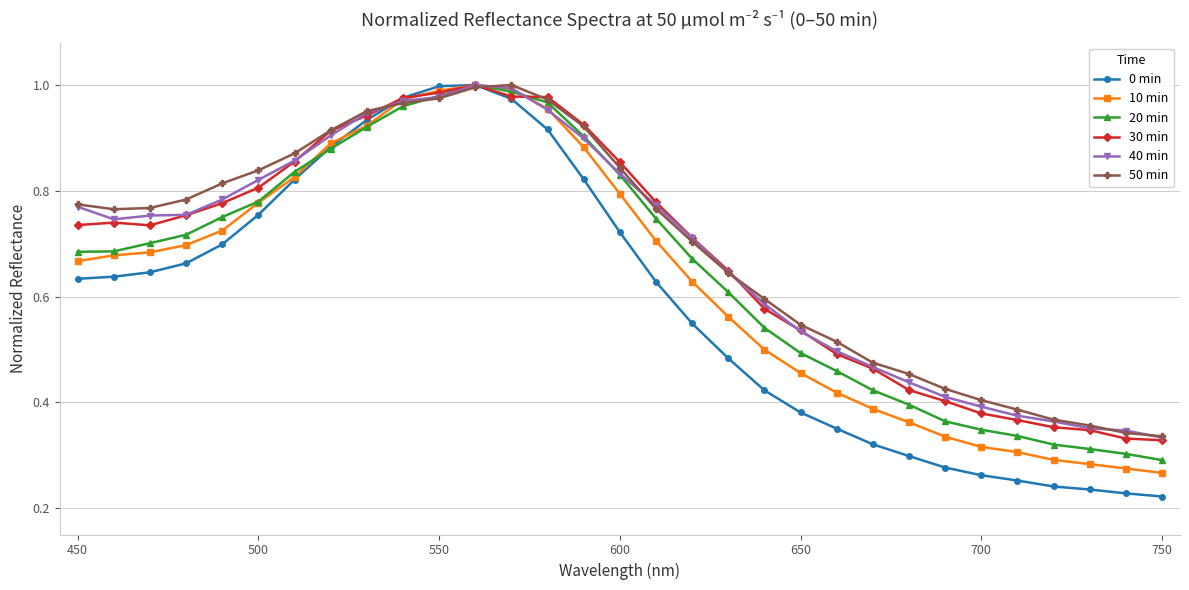

In 10 min, how many points are higher than both neighbors (excluding endpoints)?

1